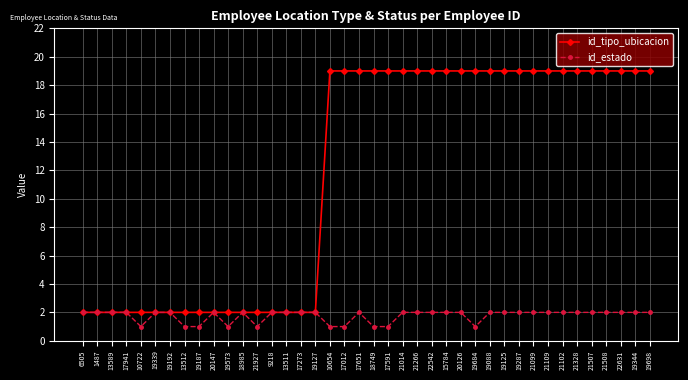

What is the sum of all id_tipo_ubicacion values?

471